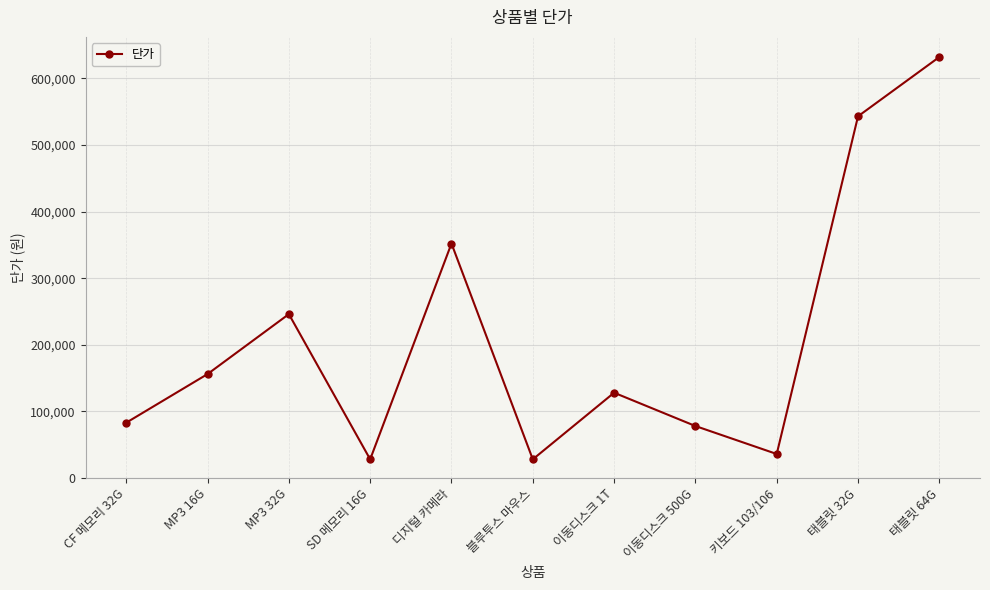

What is the change in value from CF 메모리 32G to SD 메모리 16G?

-55000